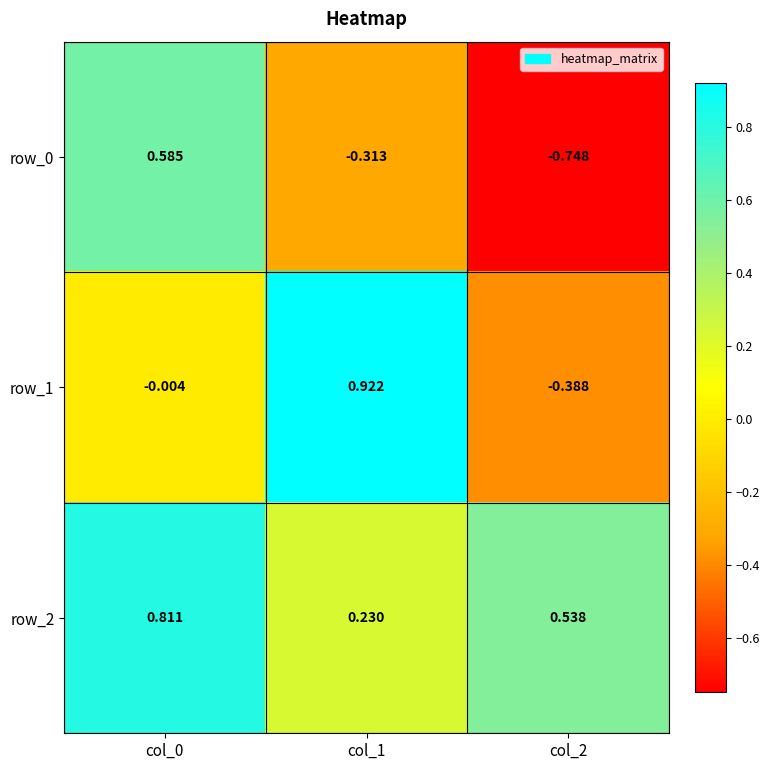

True or false: row_0 has a value of -0.2 at col_2.

False